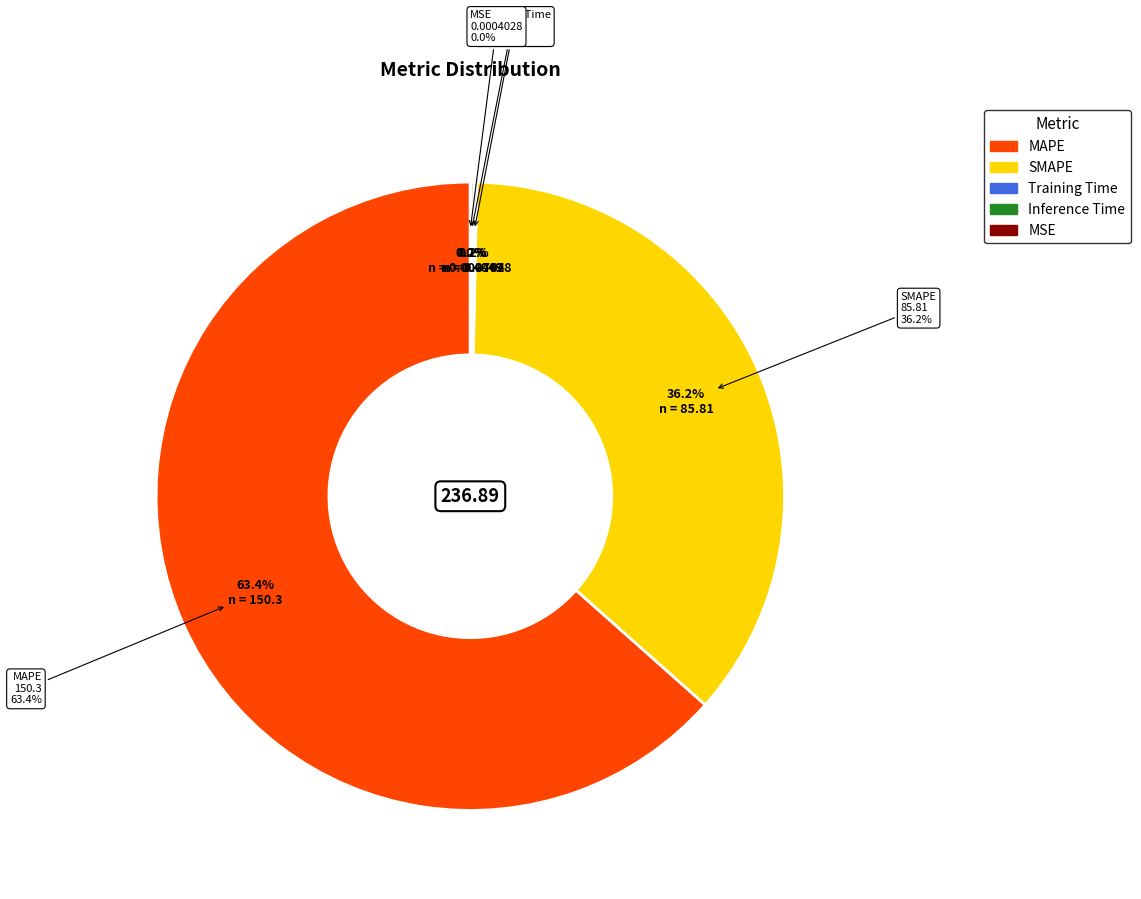

Between MSE and MAPE, which is larger?

MAPE